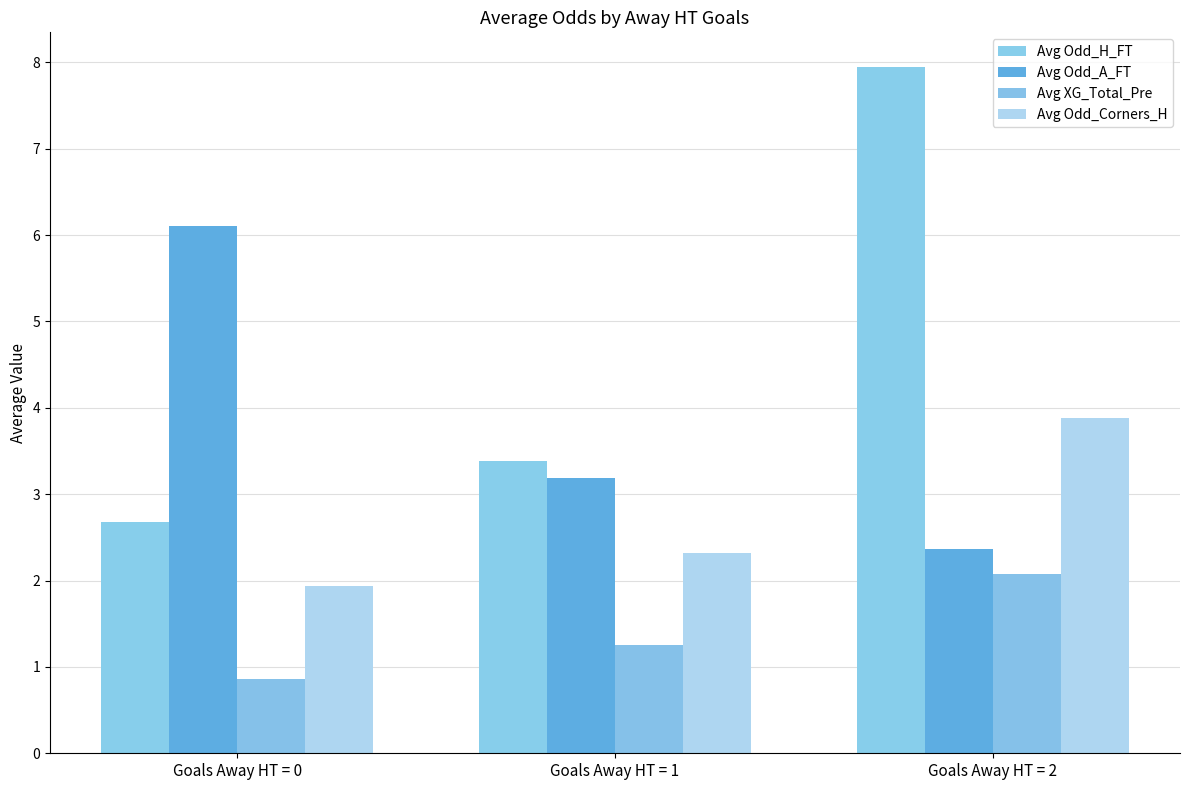

Are the bars horizontal?

No